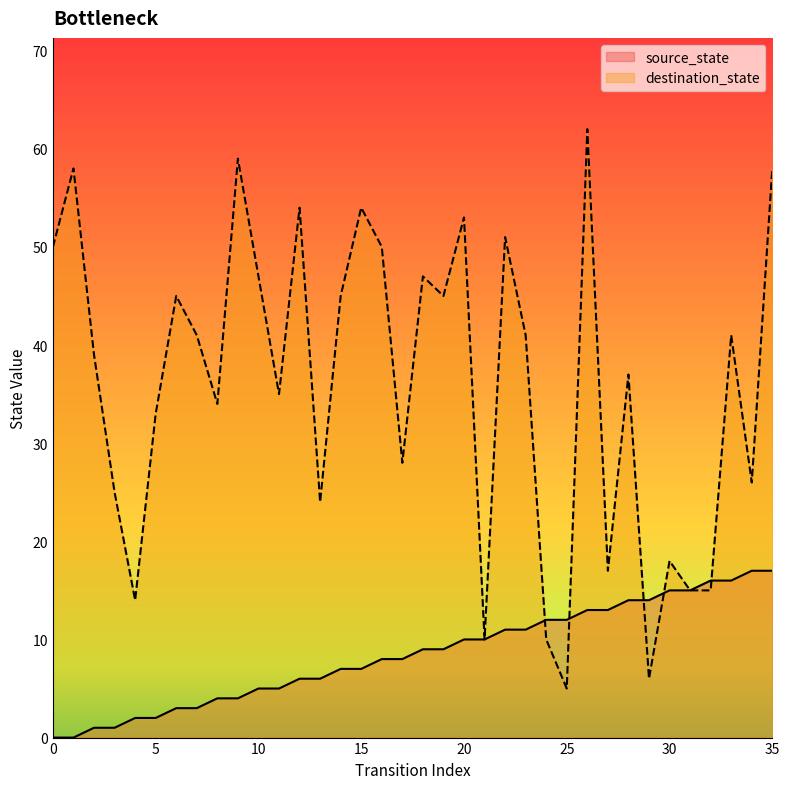

At which label does source_state reach its peak?

34